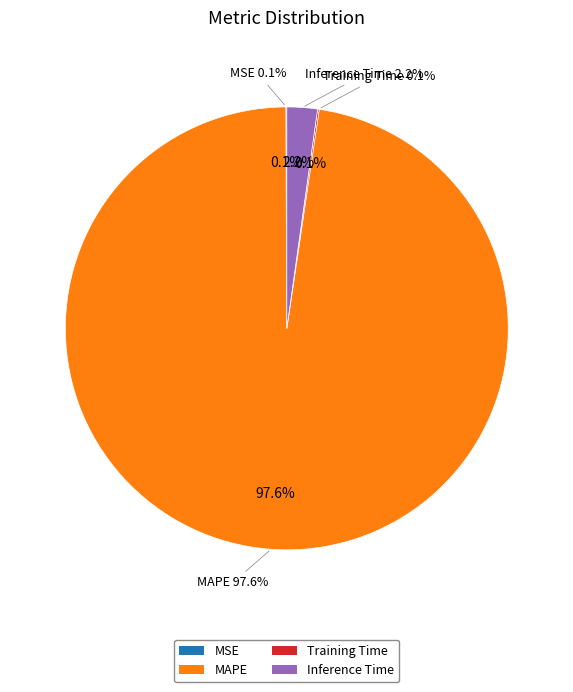

The SMAPE slice represents 1% of the pie. True or false?

False